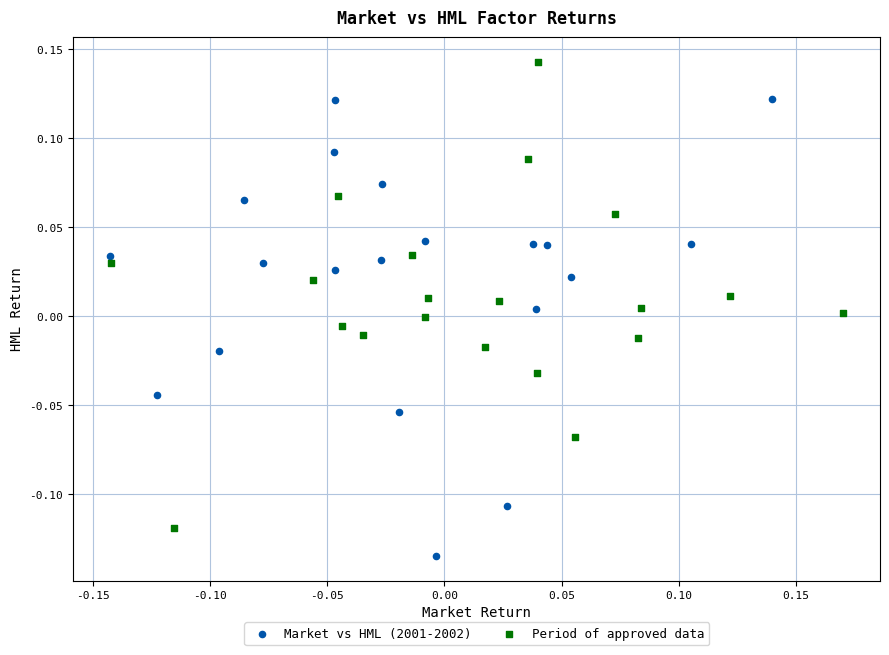

Which series reaches the minimum Y coordinate?

Market vs HML (2001-2002)